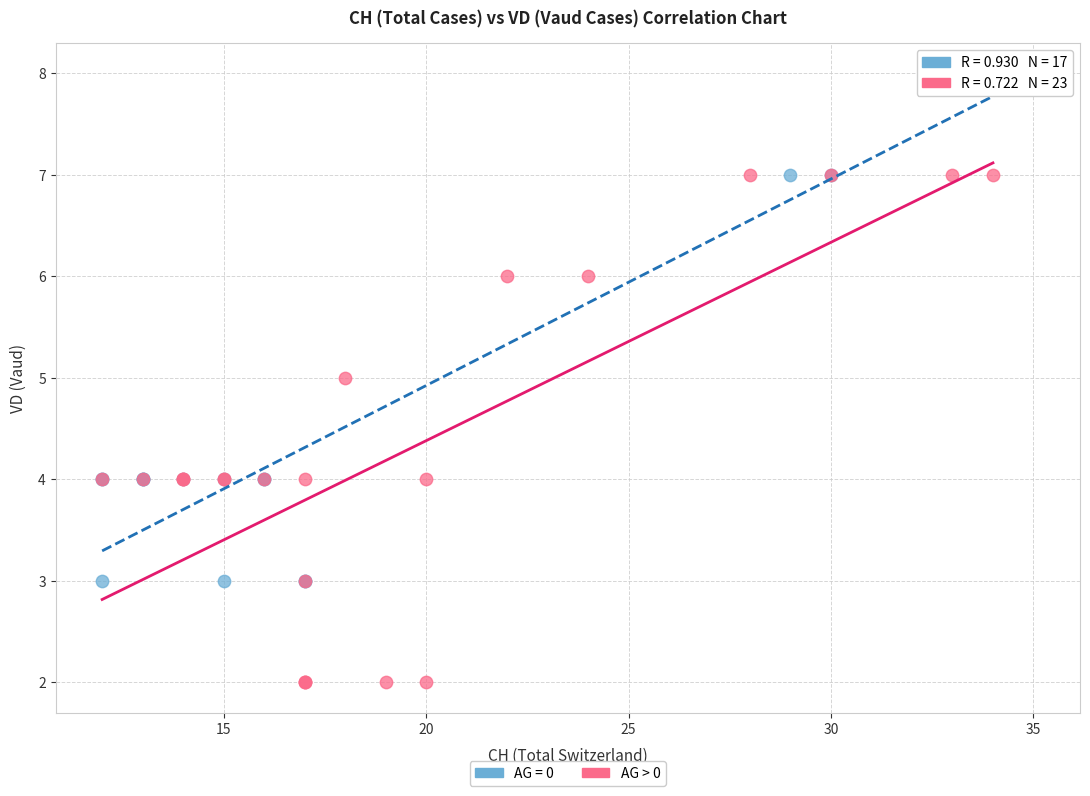

Which series reaches the maximum Y coordinate?

AG = 0